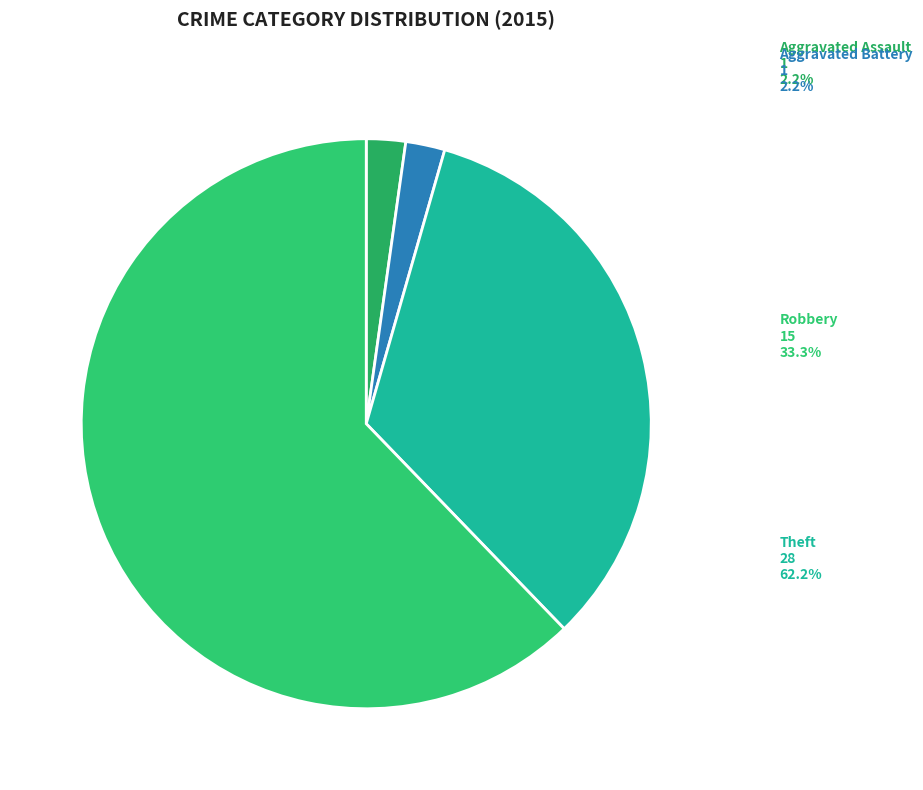

How many slices are in this pie chart?

4